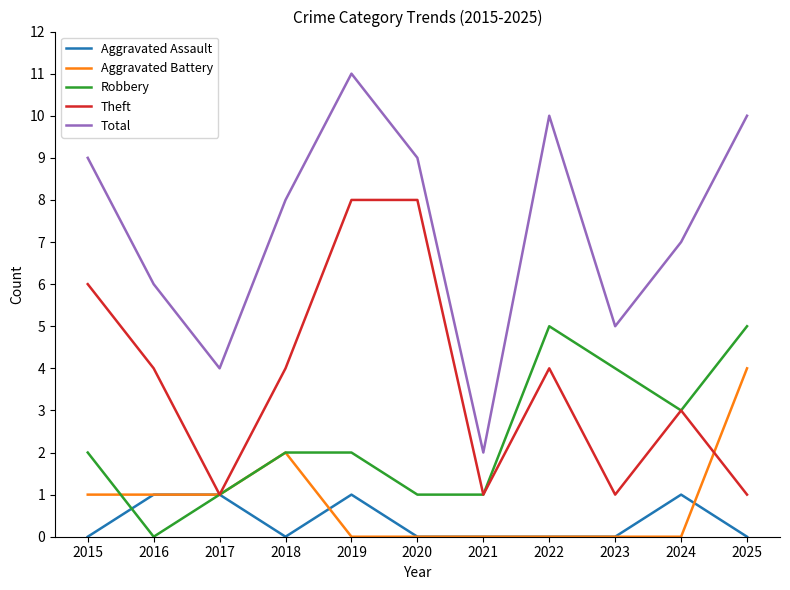

True or false: Total and Aggravated Assault intersect in this chart.

False